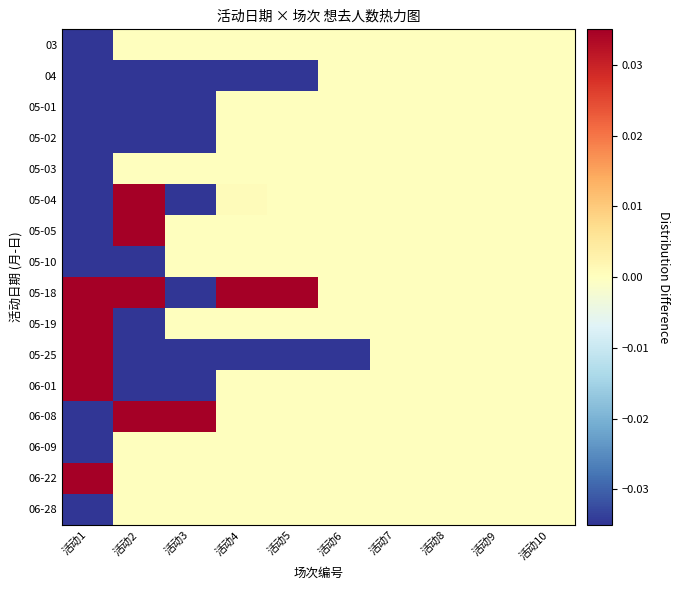

Which has a higher value, 活动9 or 活动8?

活动9